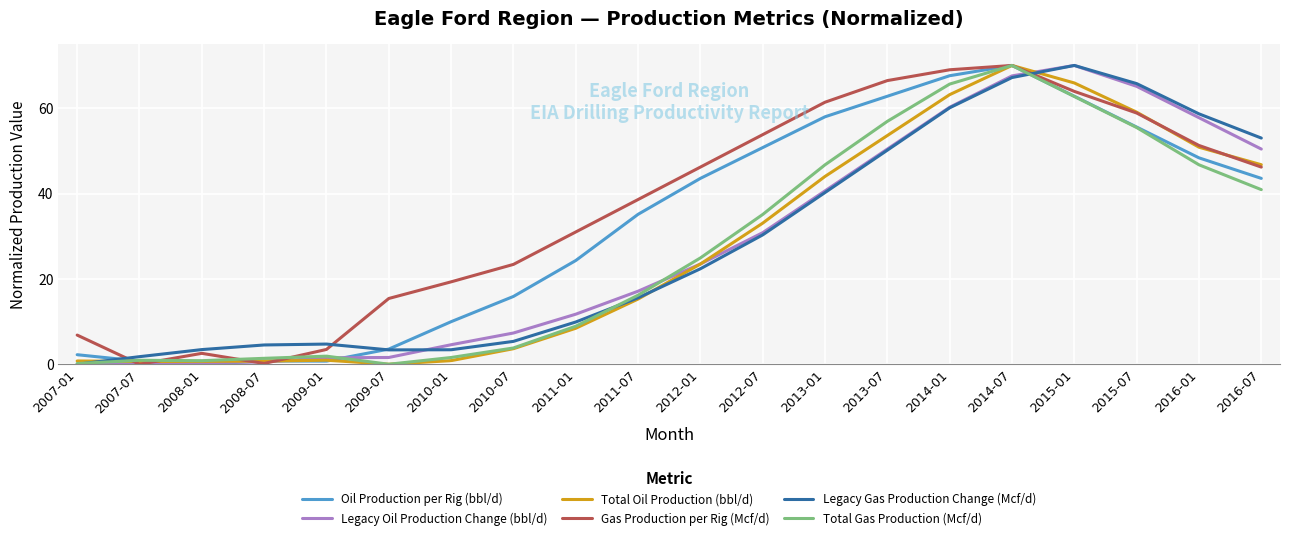

What is the greatest value displayed?

70.0